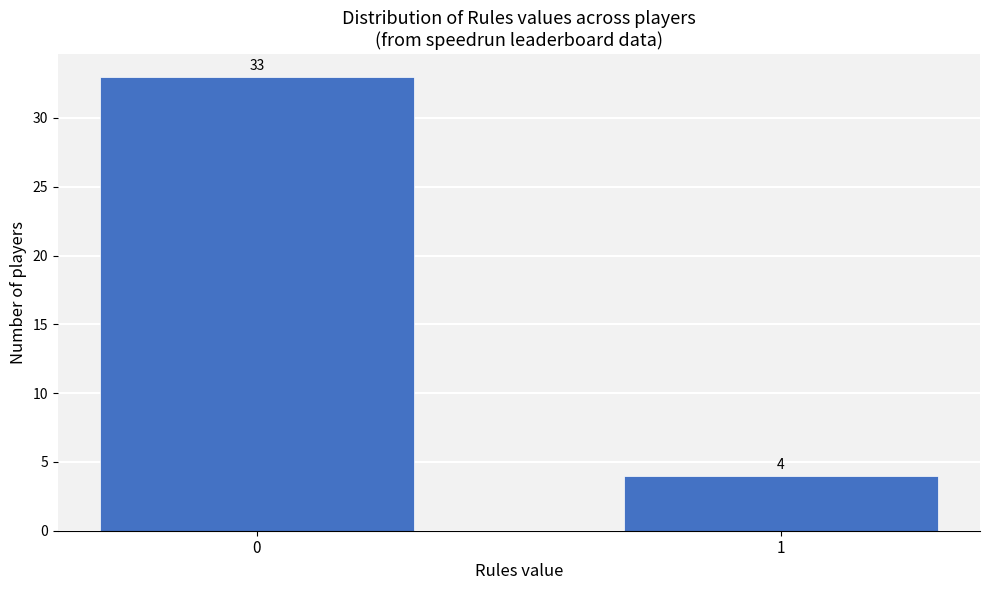

Reading right to left, what are all the values shown in this chart?

4	33